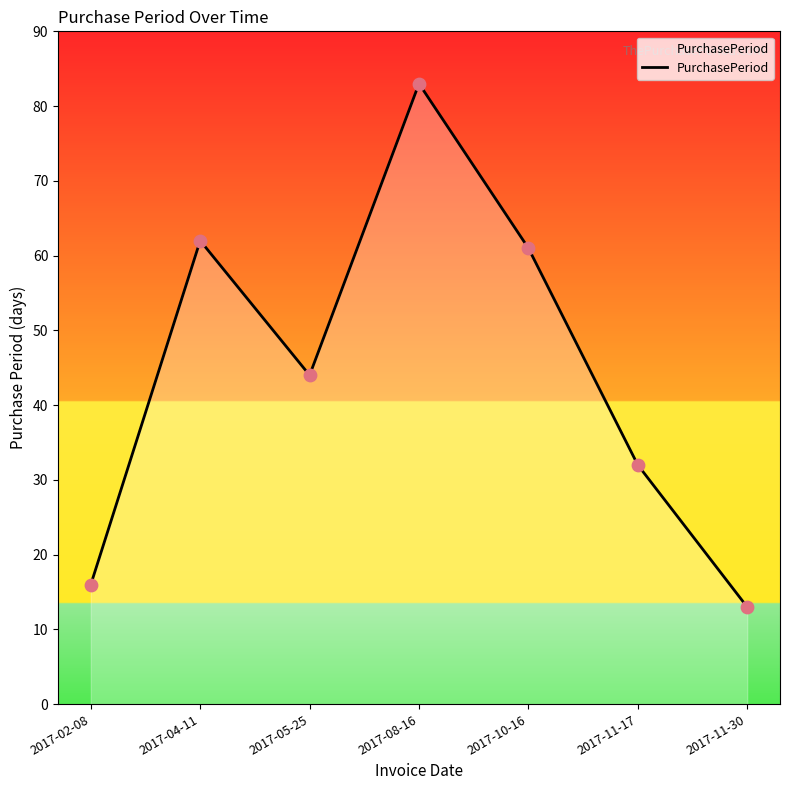

Between 2017-08-16 and 2017-11-17, which is larger?

2017-08-16